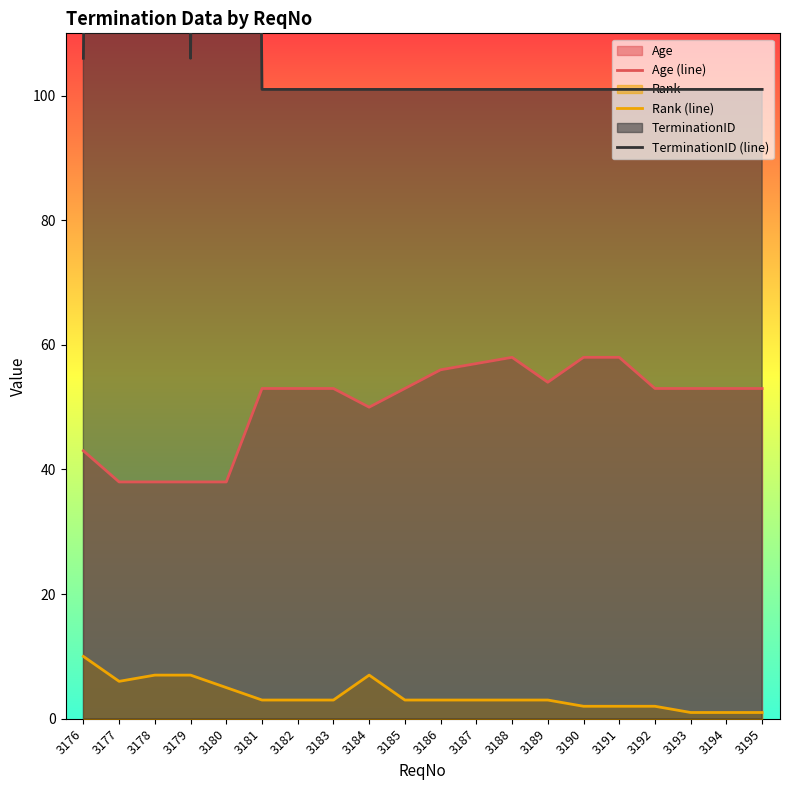

At how many categories does at least one series exceed 702?

3